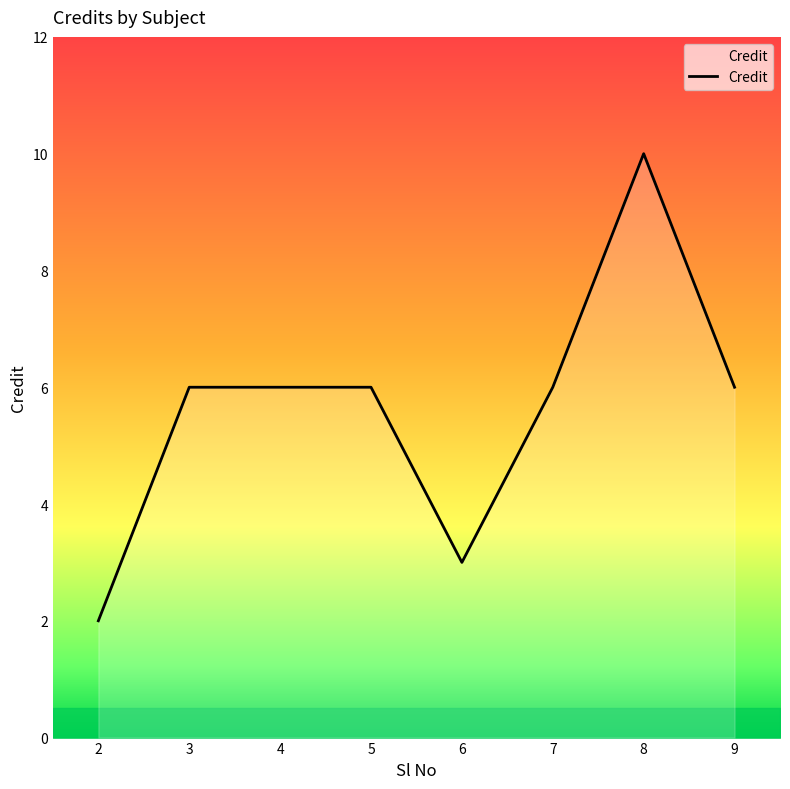

What is the ratio of the value at 9 to the value at 2?

3.0